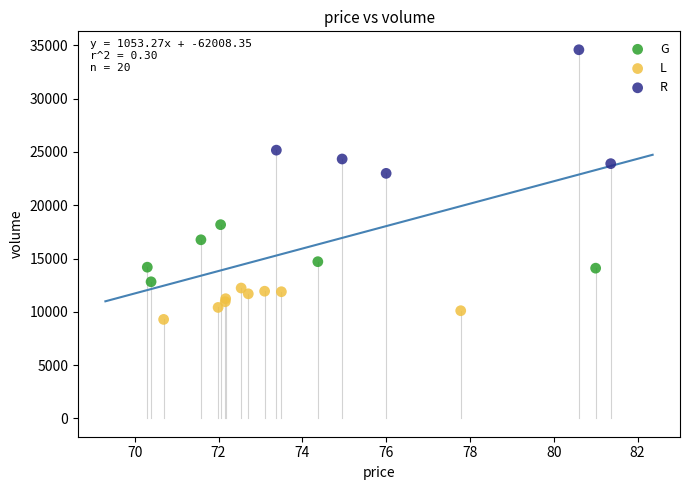

Which series reaches the maximum Y coordinate?

R